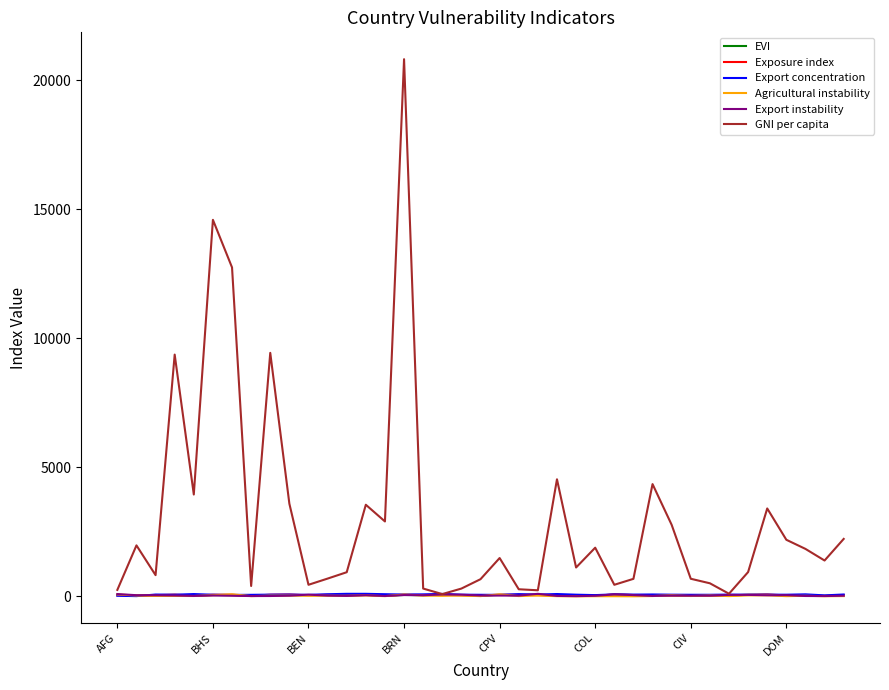

Which series has the largest range (max minus min)?

GNI per capita